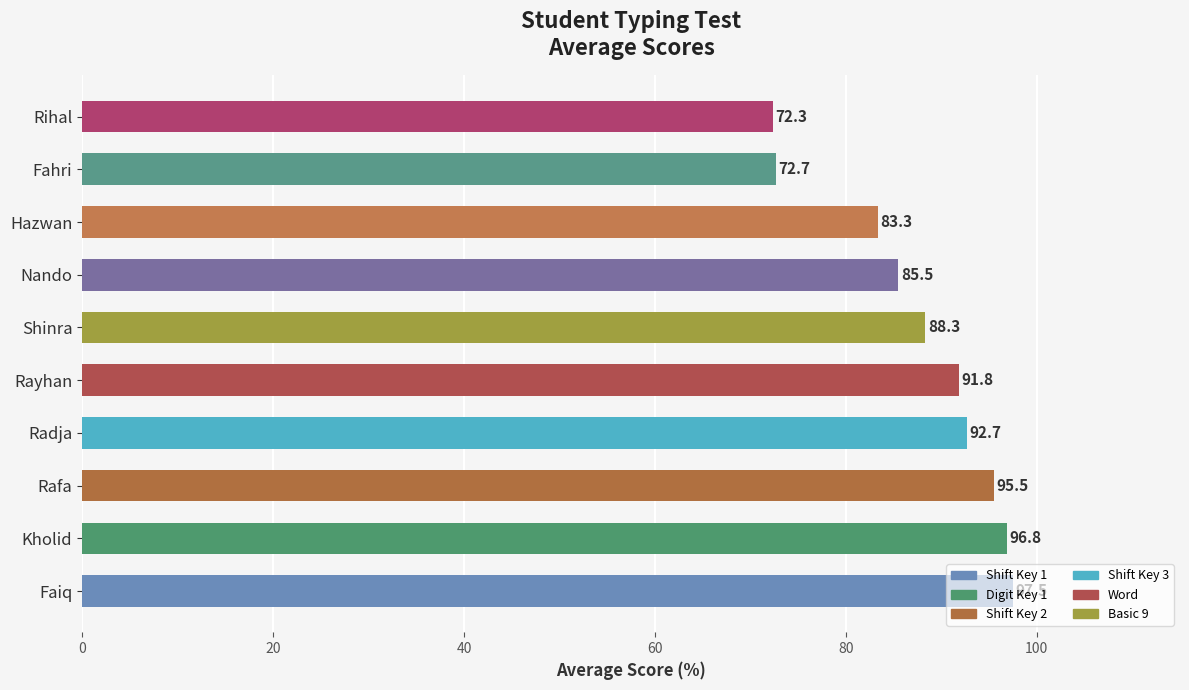

Which label corresponds to the smallest value in the chart?

Rihal